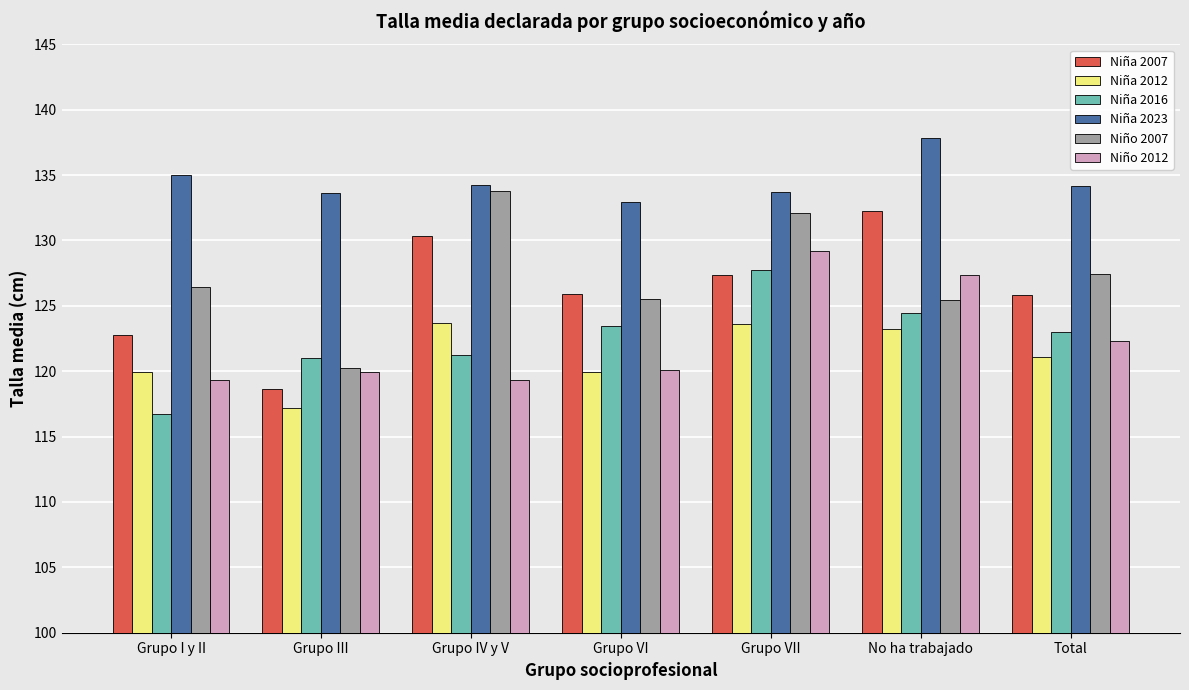

How many distinct data groups are displayed?

6